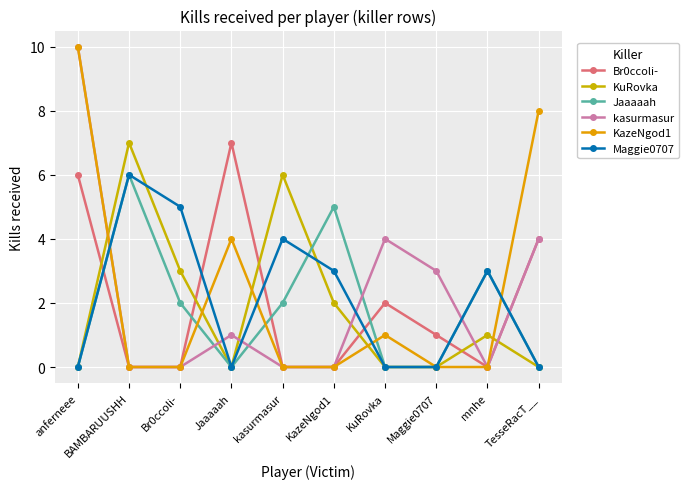

How many interior local valleys does the KuRovka series have?

1